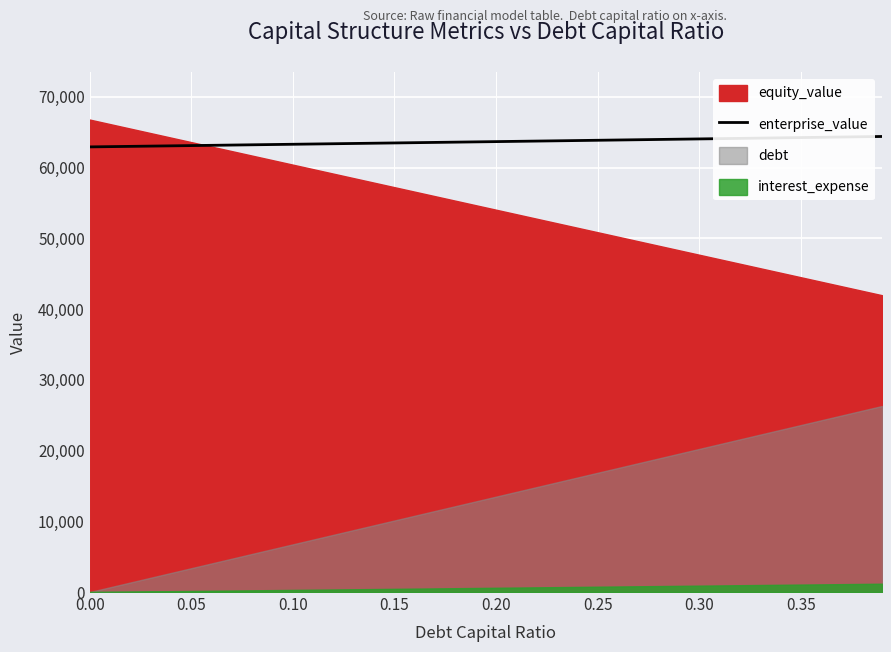

True or false: the data shows 63861.5 at 0.25.

True